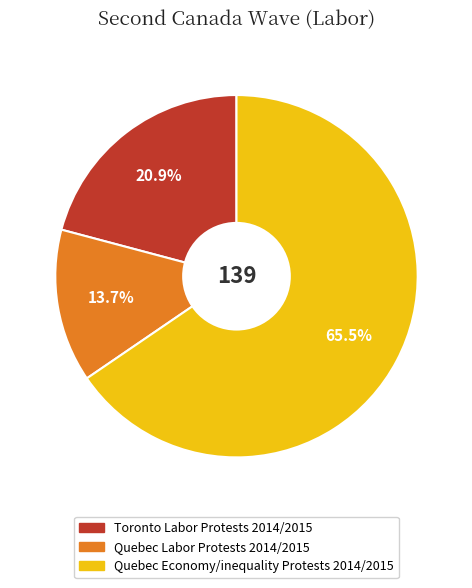

What percentage is the Toronto Labor Protests 2014/2015 slice, to the nearest percent?

21%